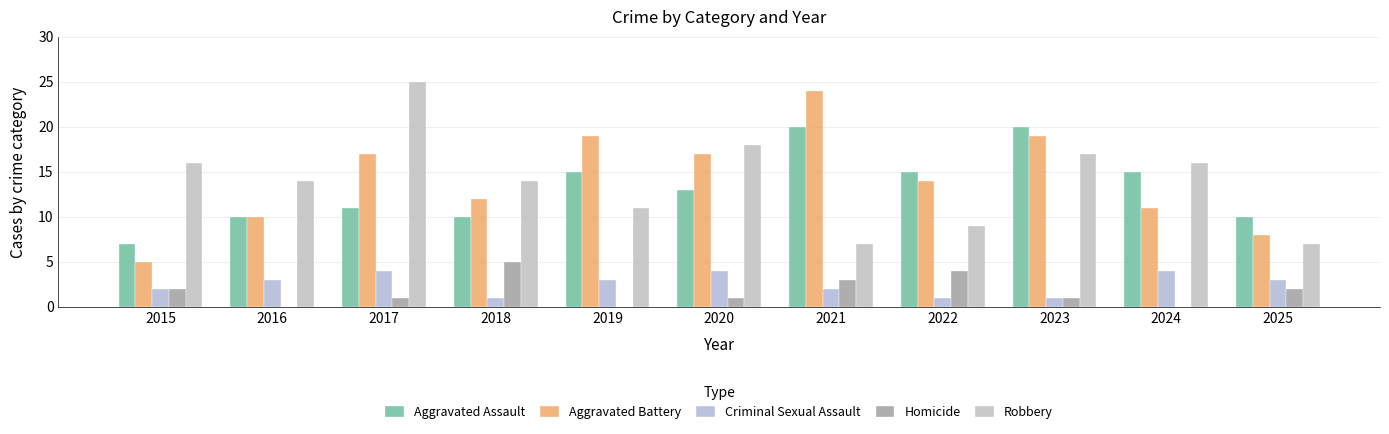

Are the bars grouped side by side (vs. stacked)?

Yes